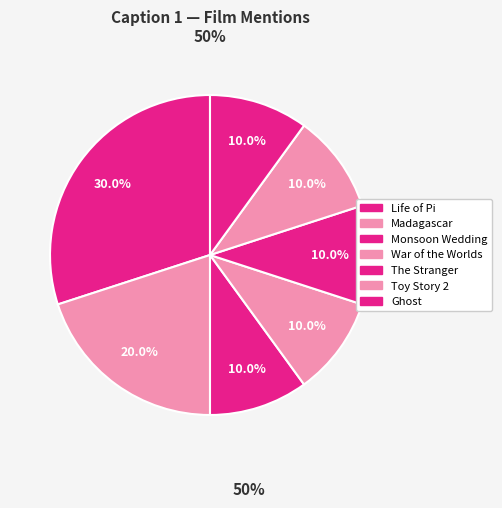

Which slice is the smallest?

Monsoon Wedding